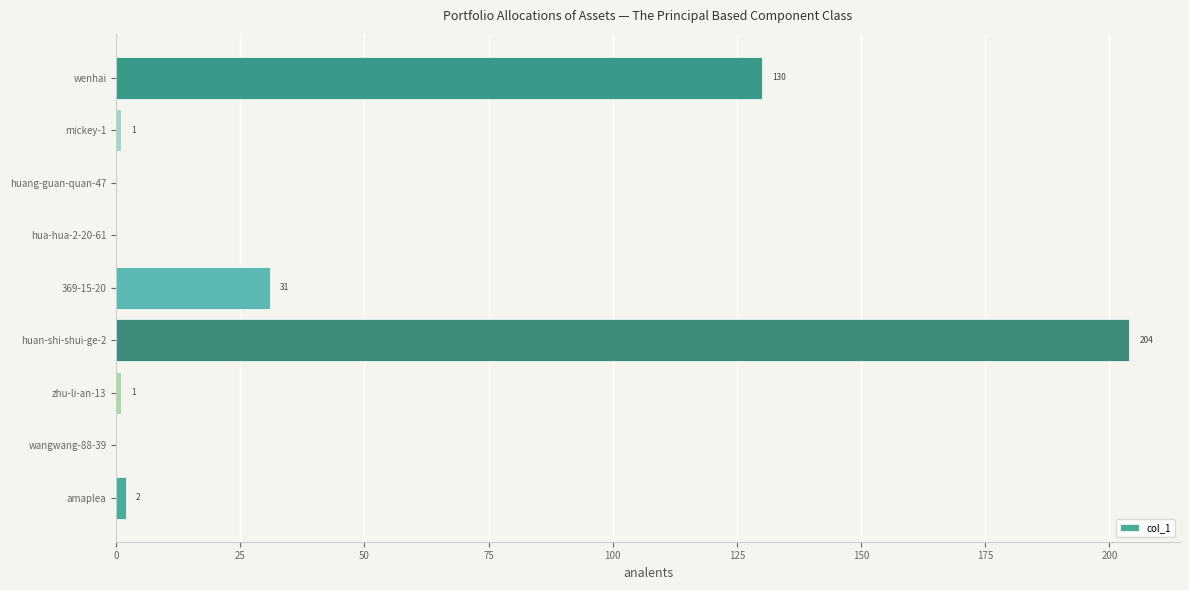

The chart shows a value of -101 at wangwang-88-39. True or false?

False